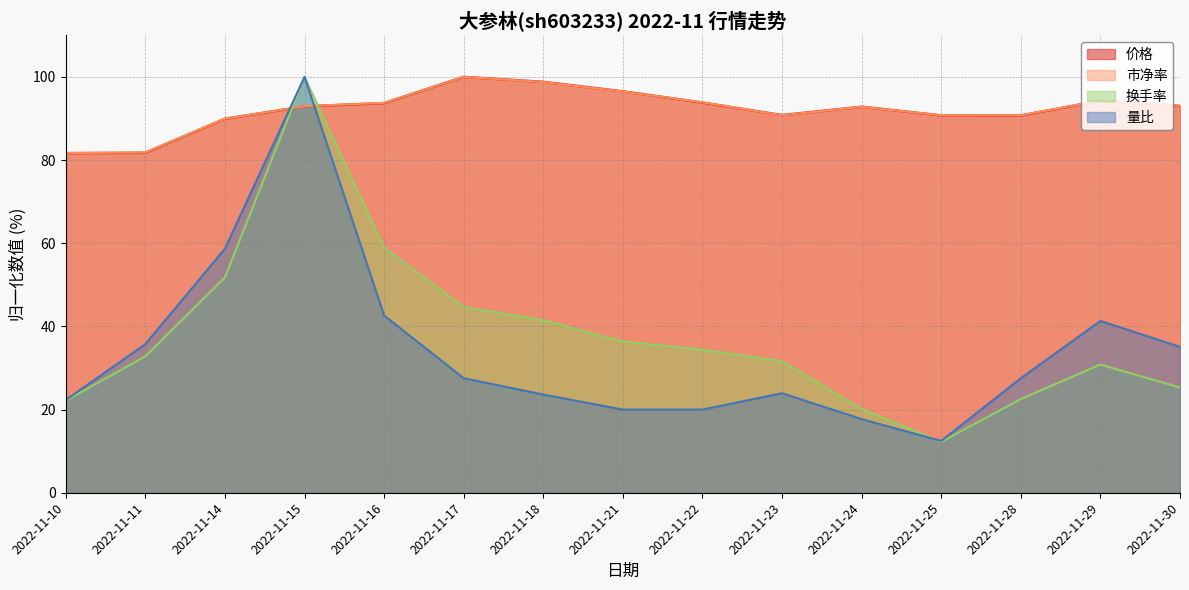

Which series has the largest range (max minus min)?

换手率